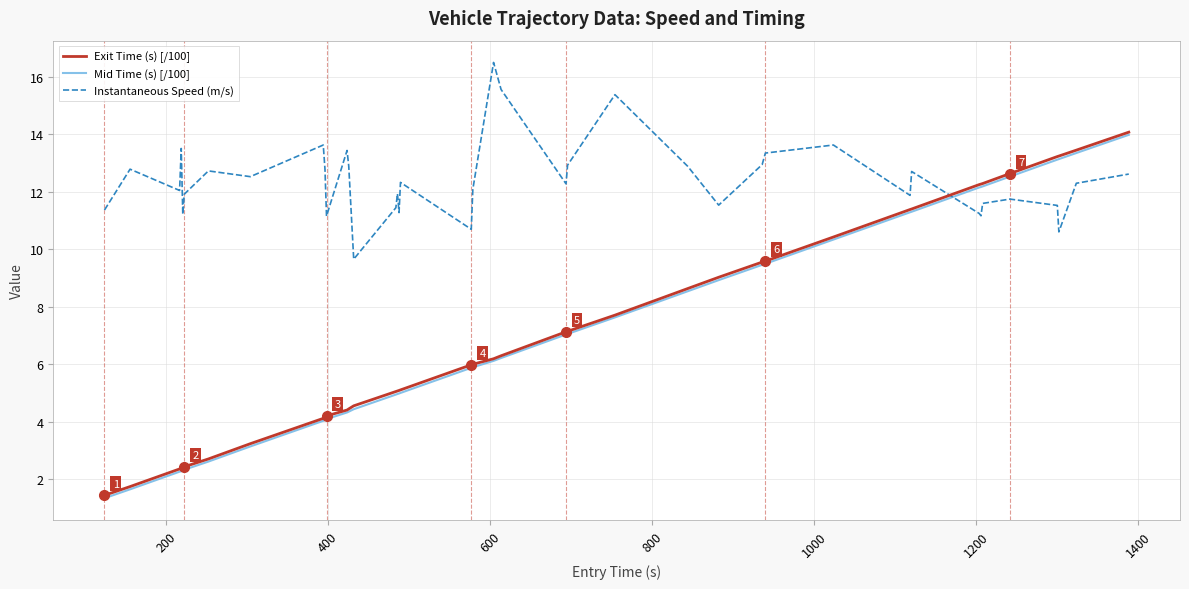

How many intersections are there between Mid Time (s) [/100] and Instantaneous Speed (m/s)?

1